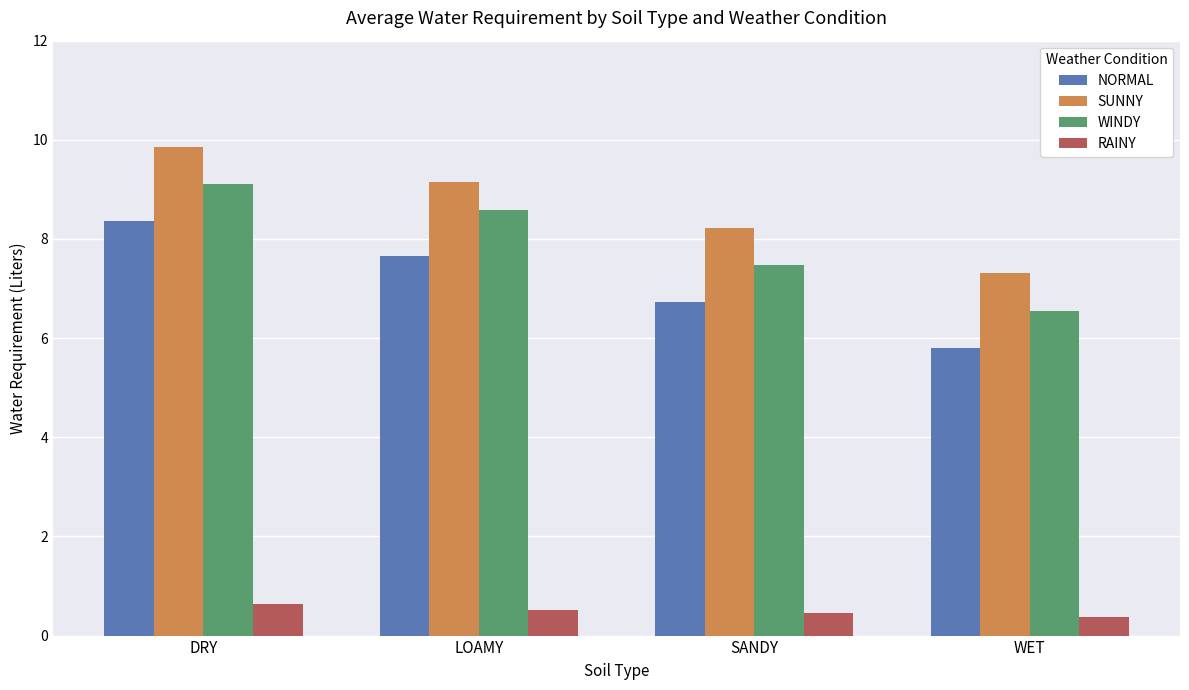

What position from the right is SANDY?

2